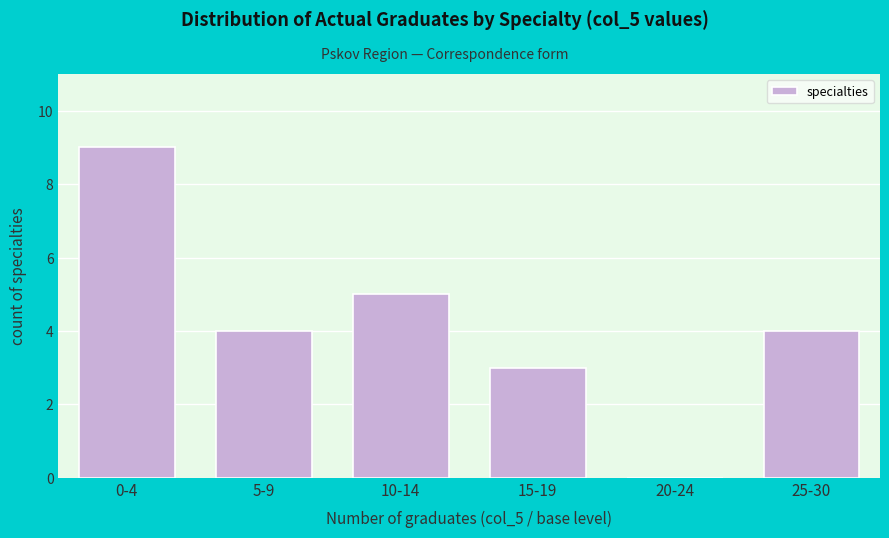

Reading right to left, what are all the values shown in this chart?

25-30=4	20-24=0	15-19=3	10-14=5	5-9=4	0-4=9